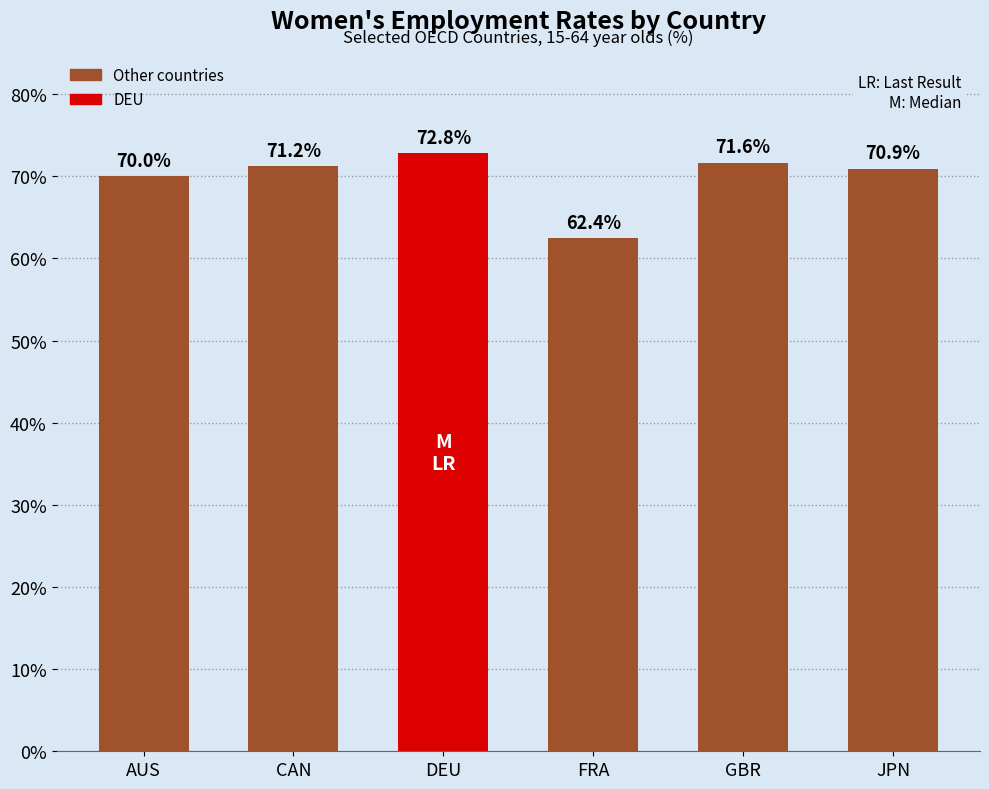

What is the change in value from AUS to GBR?

+1.6